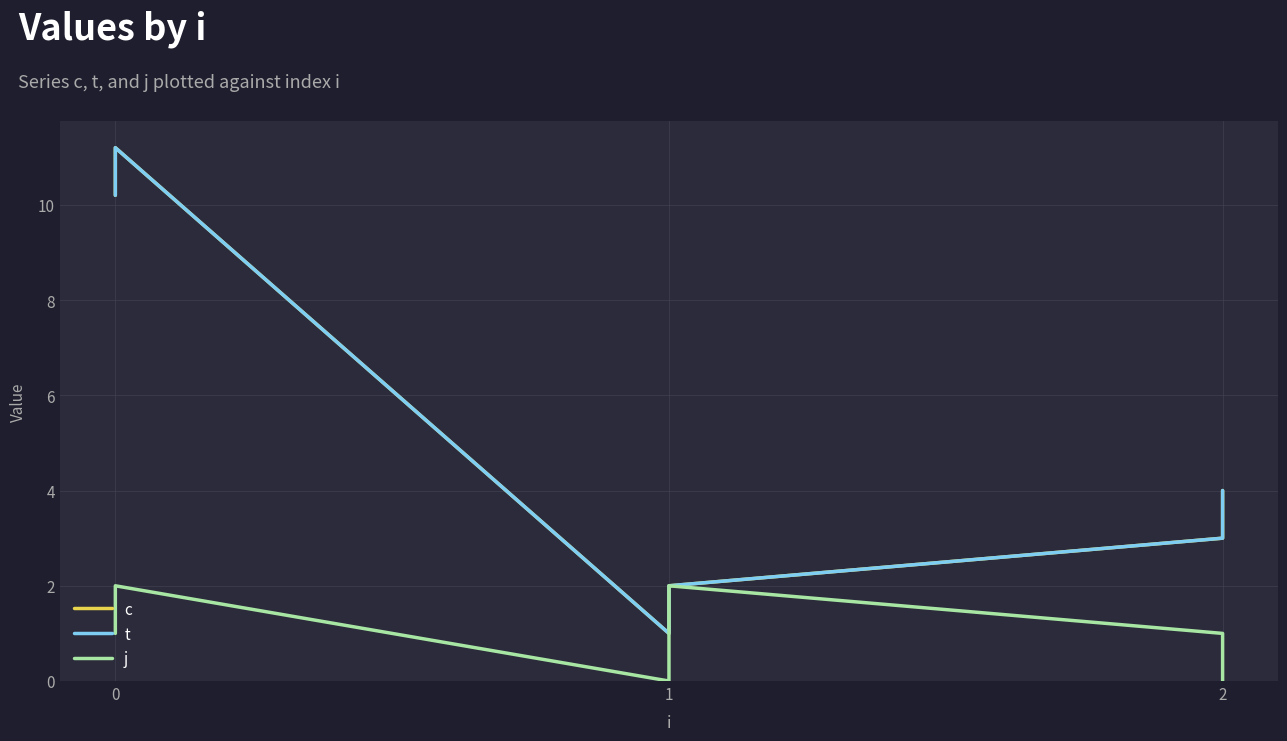

Which series has the largest total across all categories?

c